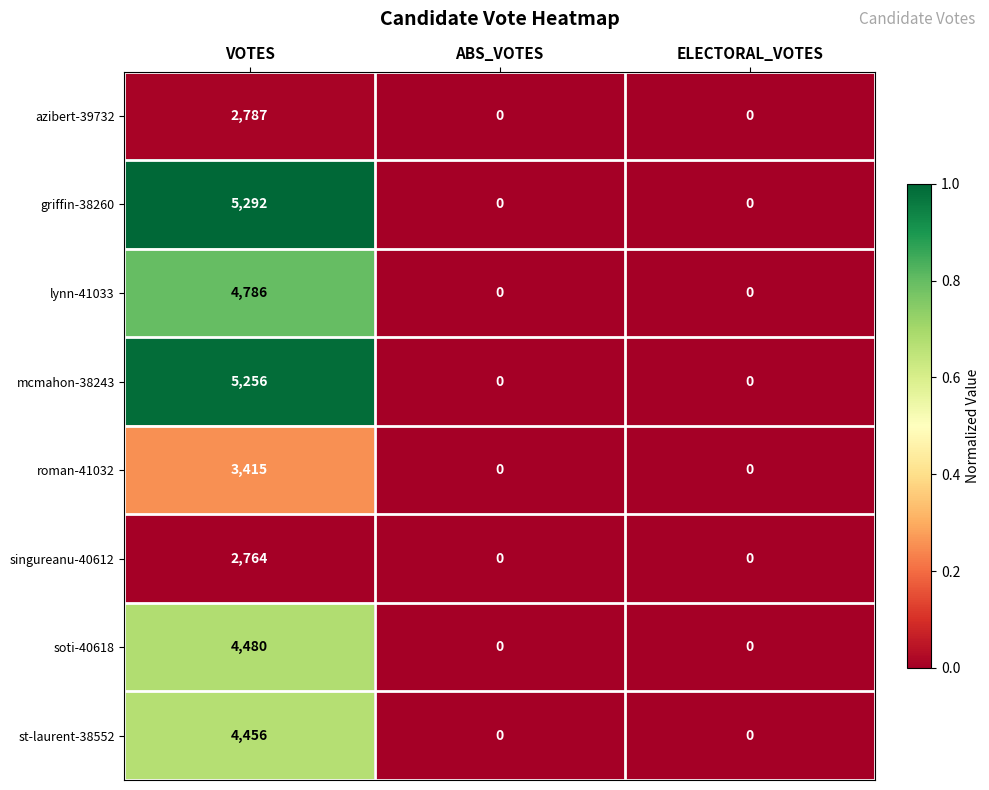

Reading left to right, list all the values displayed in this chart.

azibert-39732: VOTES=2787	ABS_VOTES=0	ELECTORAL_VOTES=0
griffin-38260: VOTES=5292	ABS_VOTES=0	ELECTORAL_VOTES=0
lynn-41033: VOTES=4786	ABS_VOTES=0	ELECTORAL_VOTES=0
mcmahon-38243: VOTES=5256	ABS_VOTES=0	ELECTORAL_VOTES=0
roman-41032: VOTES=3415	ABS_VOTES=0	ELECTORAL_VOTES=0
singureanu-40612: VOTES=2764	ABS_VOTES=0	ELECTORAL_VOTES=0
soti-40618: VOTES=4480	ABS_VOTES=0	ELECTORAL_VOTES=0
st-laurent-38552: VOTES=4456	ABS_VOTES=0	ELECTORAL_VOTES=0